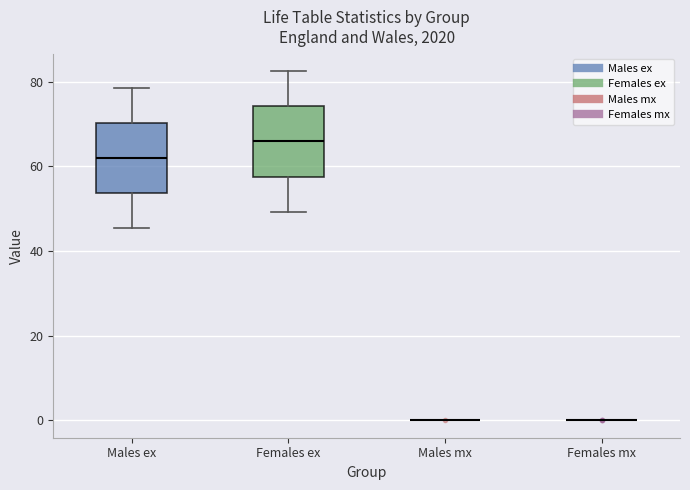

Reading left to right, transcribe this box plot: for each box, give where its median line is, the range the box spans, and where its two whiskers end, as read against the y-axis. The values are not printed on the chart, so give them approximately, as read against the axis.

Males ex: median 62, box 54 to 70, whiskers 46 to 78
Females ex: median 66, box 58 to 74, whiskers 50 to 82
Males mx: box collapsed to a line at 0, whiskers 0 to 0
Females mx: box collapsed to a line at 0, whiskers 0 to 0